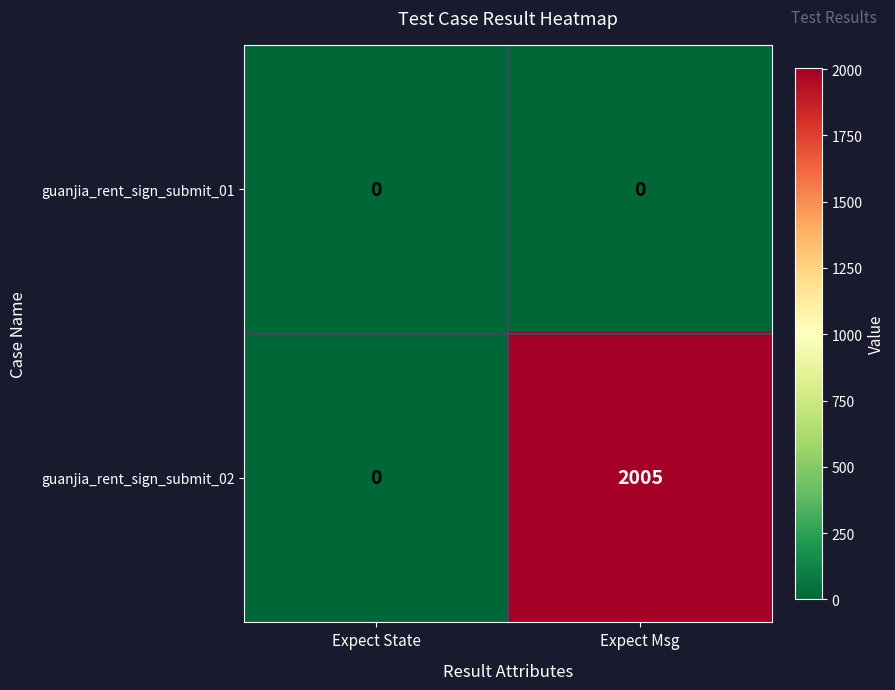

What is the spread (max minus min) of values at Expect Msg?

2005